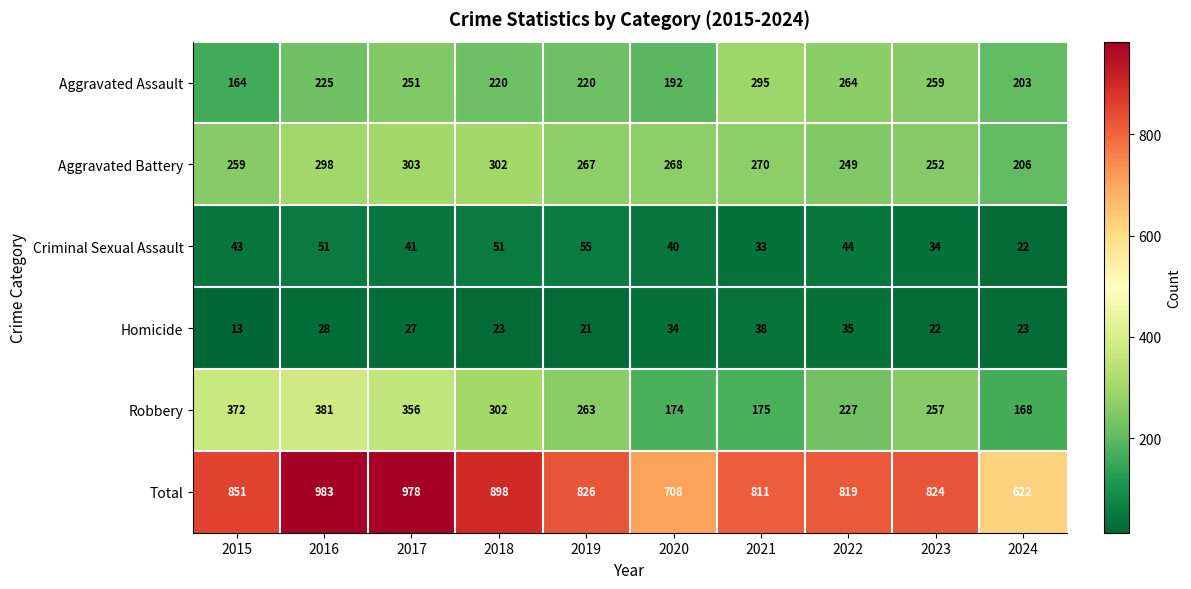

The value of Total at 2015 is 1275. True or false?

False